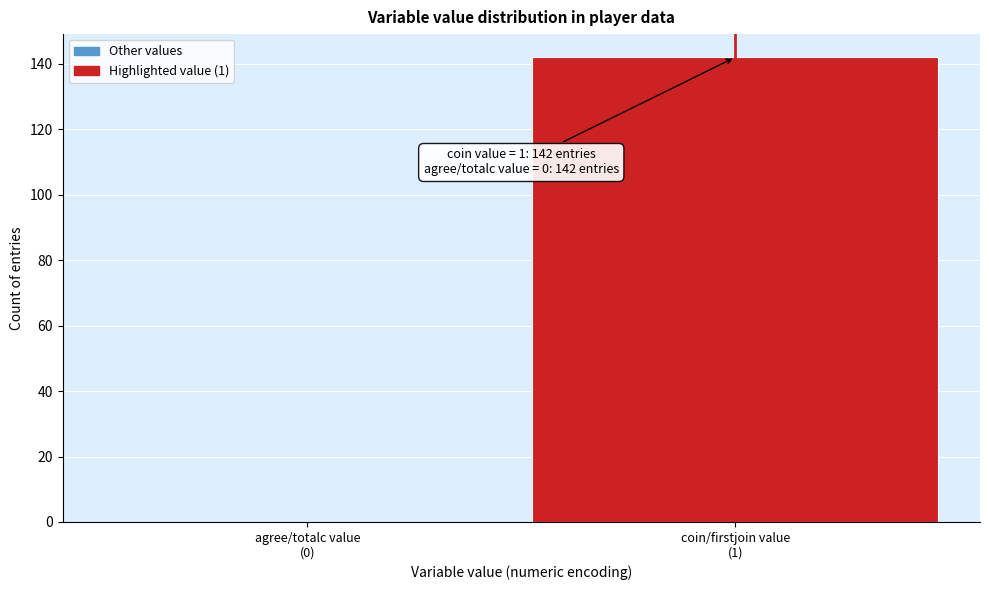

What is the greatest value displayed?

142